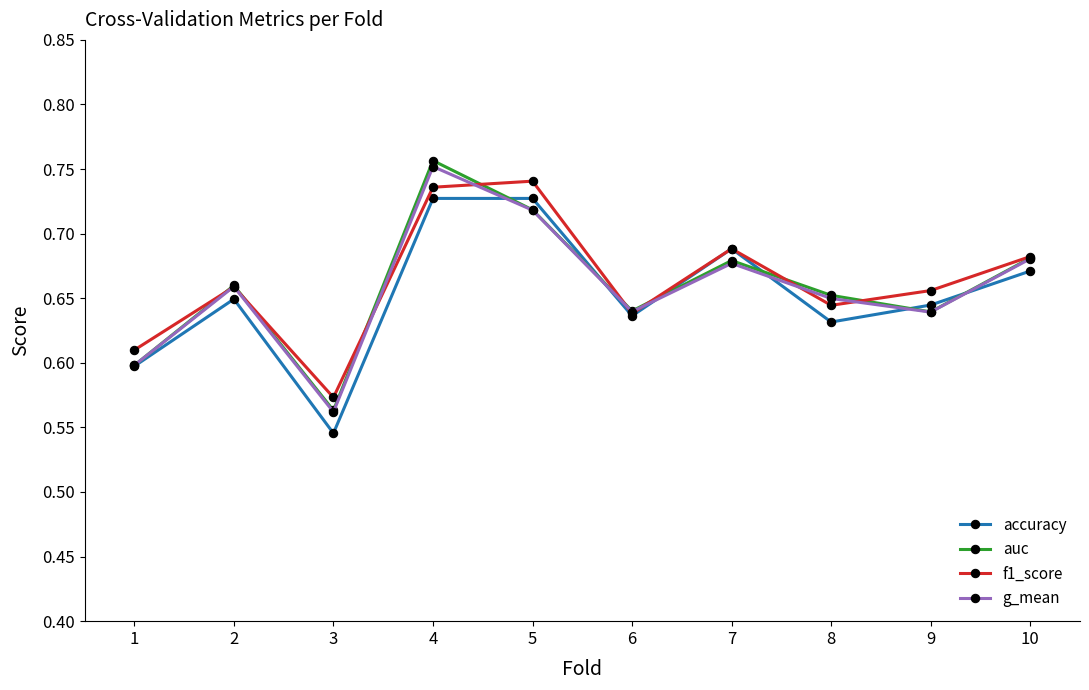

What is the difference between the maximum and second lowest values in the accuracy series?

0.1